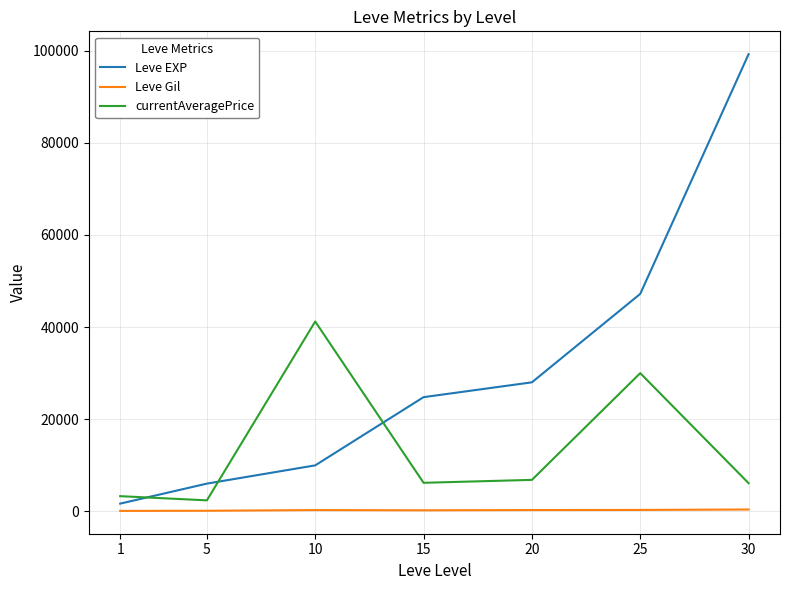

The value of currentAveragePrice at 25 is 19372. True or false?

False